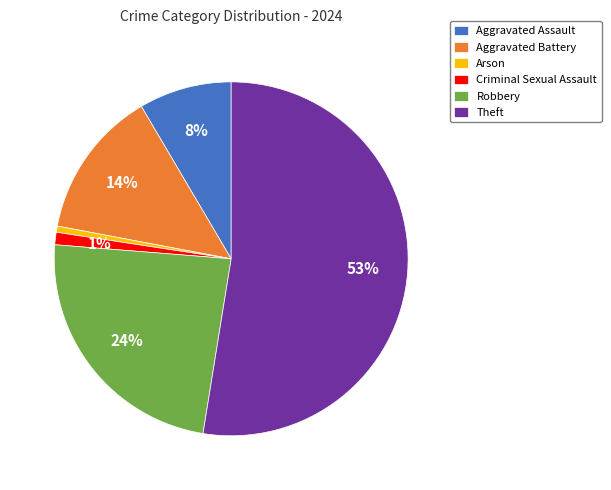

Which slice is the largest?

Theft